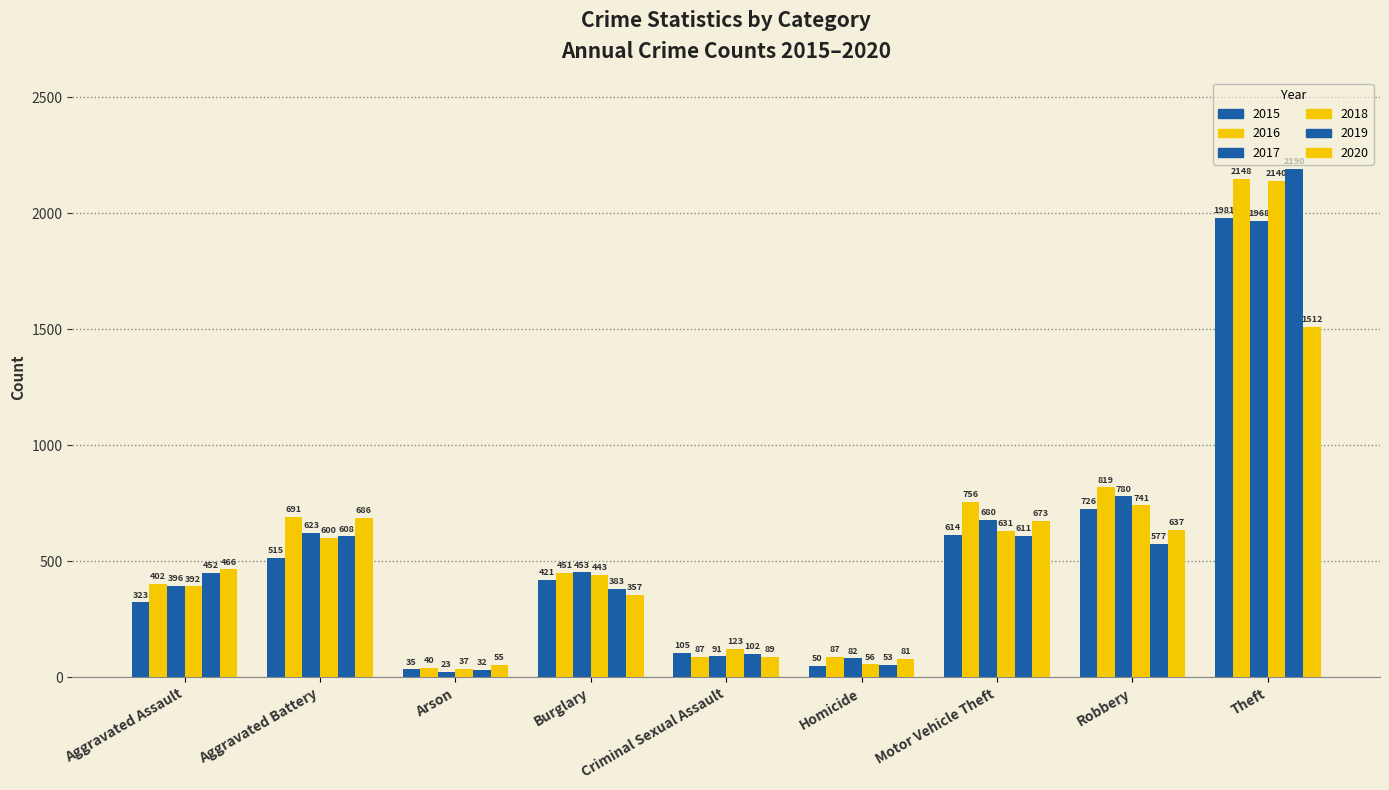

Which has a higher value, Burglary or Theft?

Theft